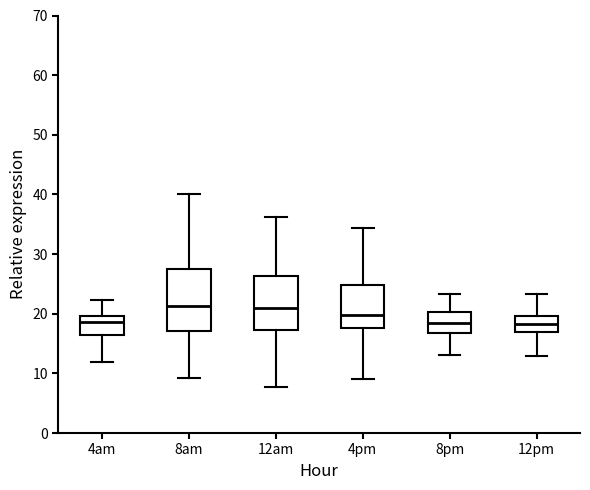

Reading left to right, read every box against the y-axis: the position of its median line, the range the box covers, and the ends of its whiskers. The values are not printed on the chart, so give them approximately, as read against the axis.

4am: median 19, box 16 to 20, whiskers 12 to 22
8am: median 21, box 17 to 28, whiskers 9 to 40
12am: median 21, box 17 to 26, whiskers 8 to 36
4pm: median 20, box 18 to 25, whiskers 9 to 34
8pm: median 18, box 17 to 20, whiskers 13 to 23
12pm: median 18, box 17 to 20, whiskers 13 to 23